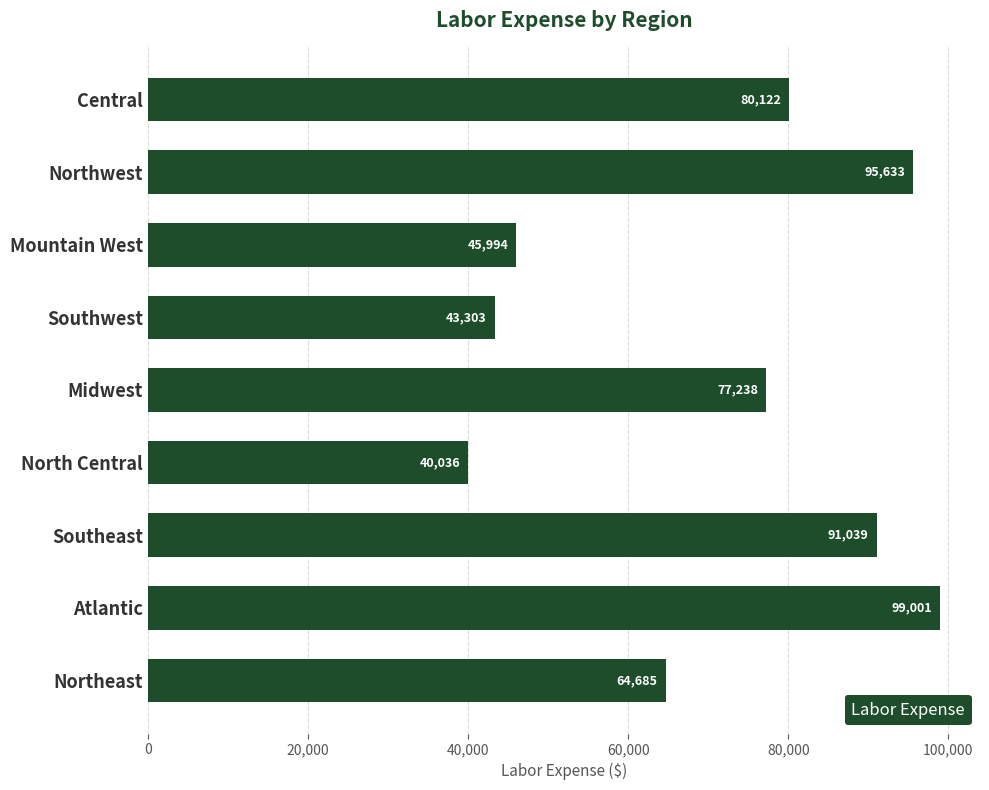

How many distinct data groups are displayed?

1